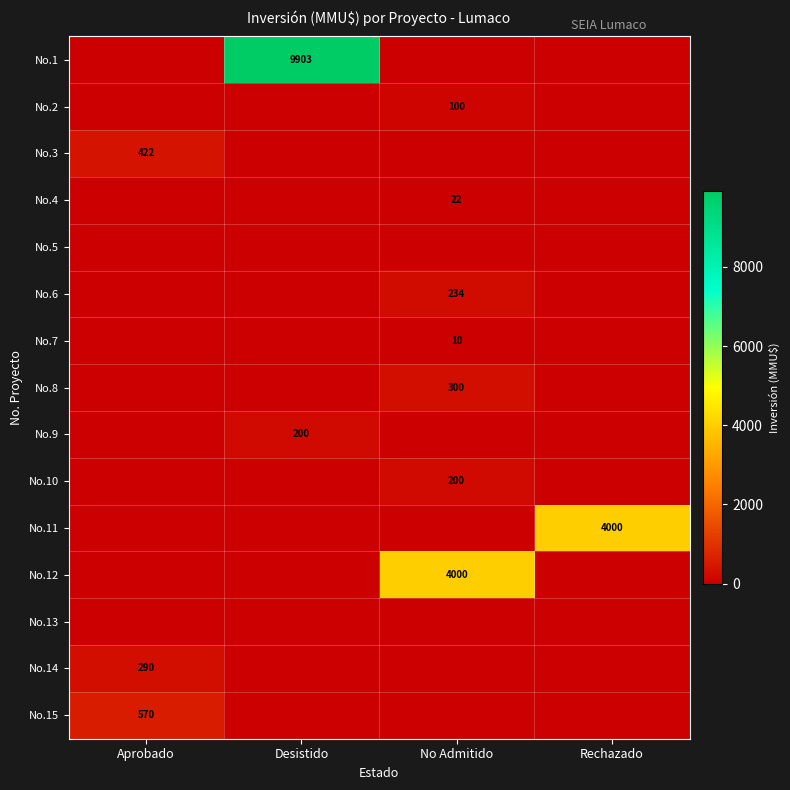

True or false: No.14 has a value of 140 at Aprobado.

False